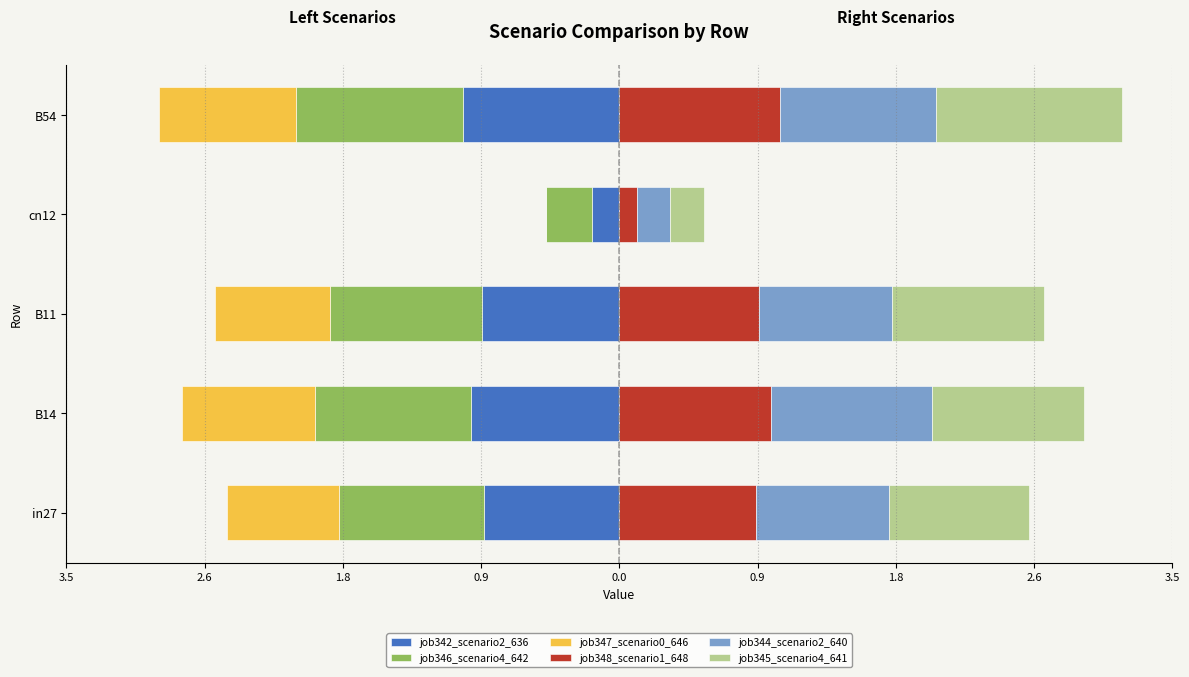

Rank the series by their maximum value, from highest to lowest.

job345_scenario4_641, job348_scenario1_648, job344_scenario2_640, job347_scenario0_646, job342_scenario2_636, job346_scenario4_642